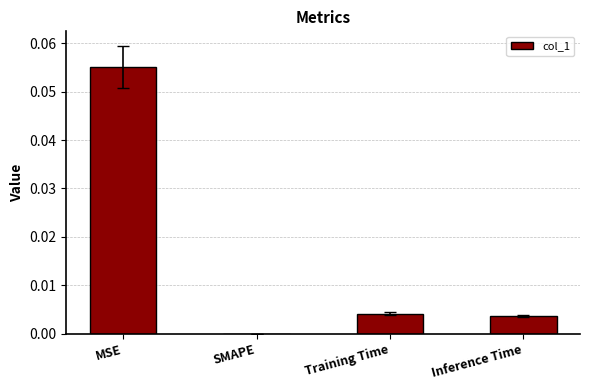

Which has a higher value, SMAPE or Inference Time?

Inference Time